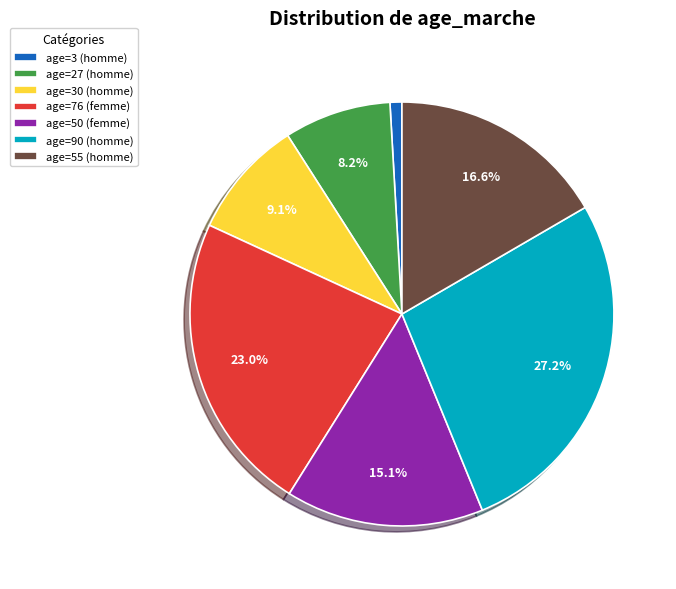

Does age=27 (homme) account for over 50% of the chart?

No